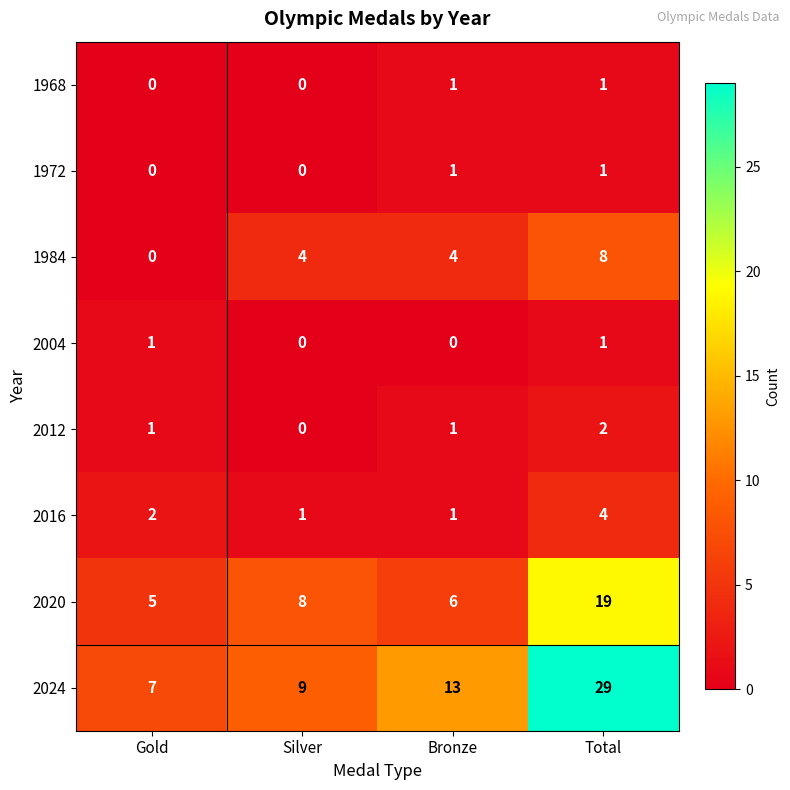

Is it true that 2016 equals 2 at Gold?

True